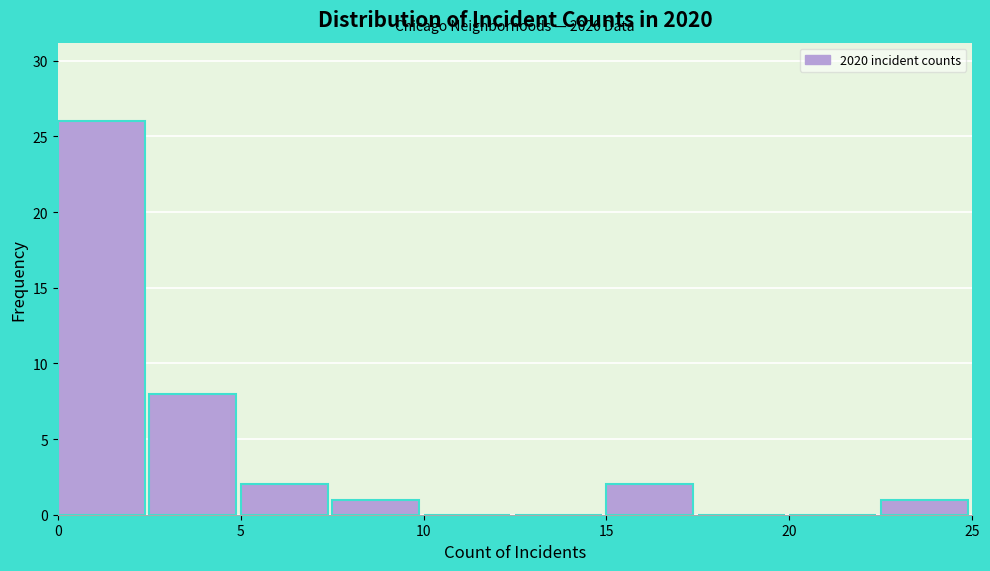

Over which range of the x-axis is the bar tallest?

0.0 to 2.5